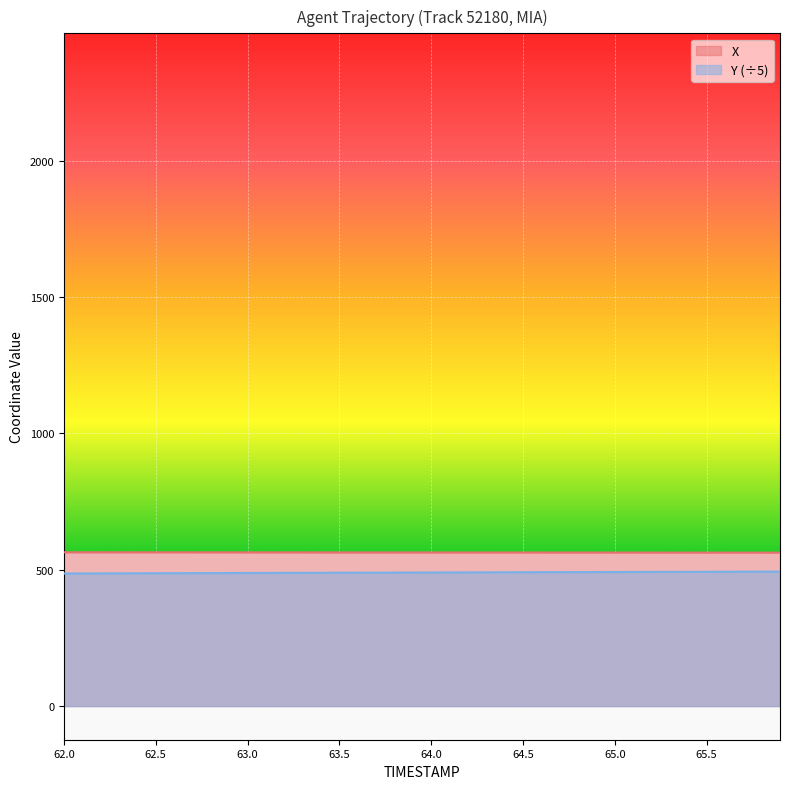

How many lines are shown in the chart?

2